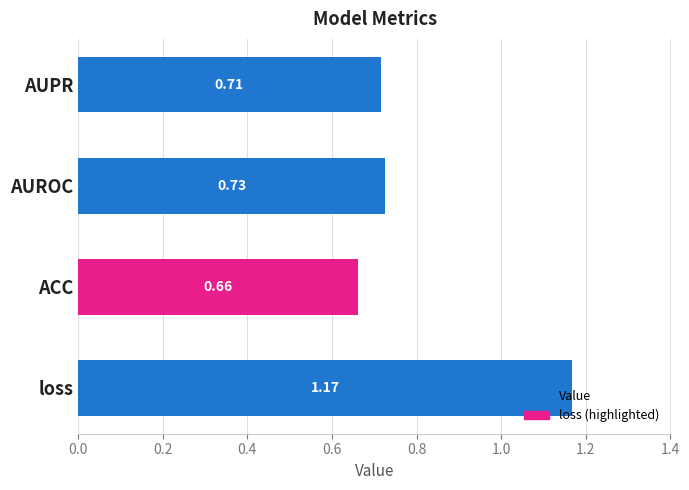

List the labels in order of value, smallest first.

ACC, AUPR, AUROC, loss